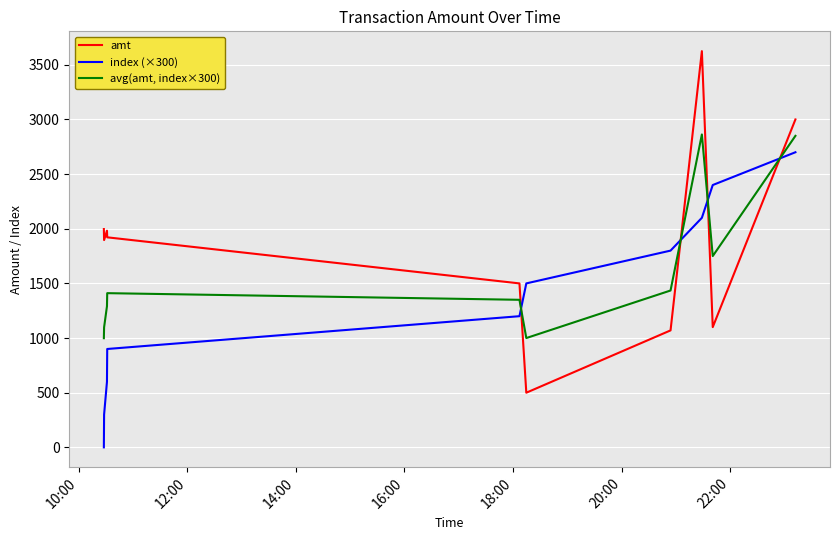

What is the highest value of the avg(amt, index×300) series?

2862.5